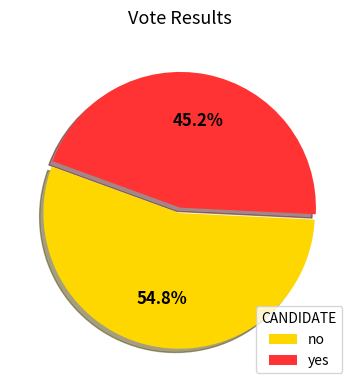

Does no account for over 50% of the chart?

Yes